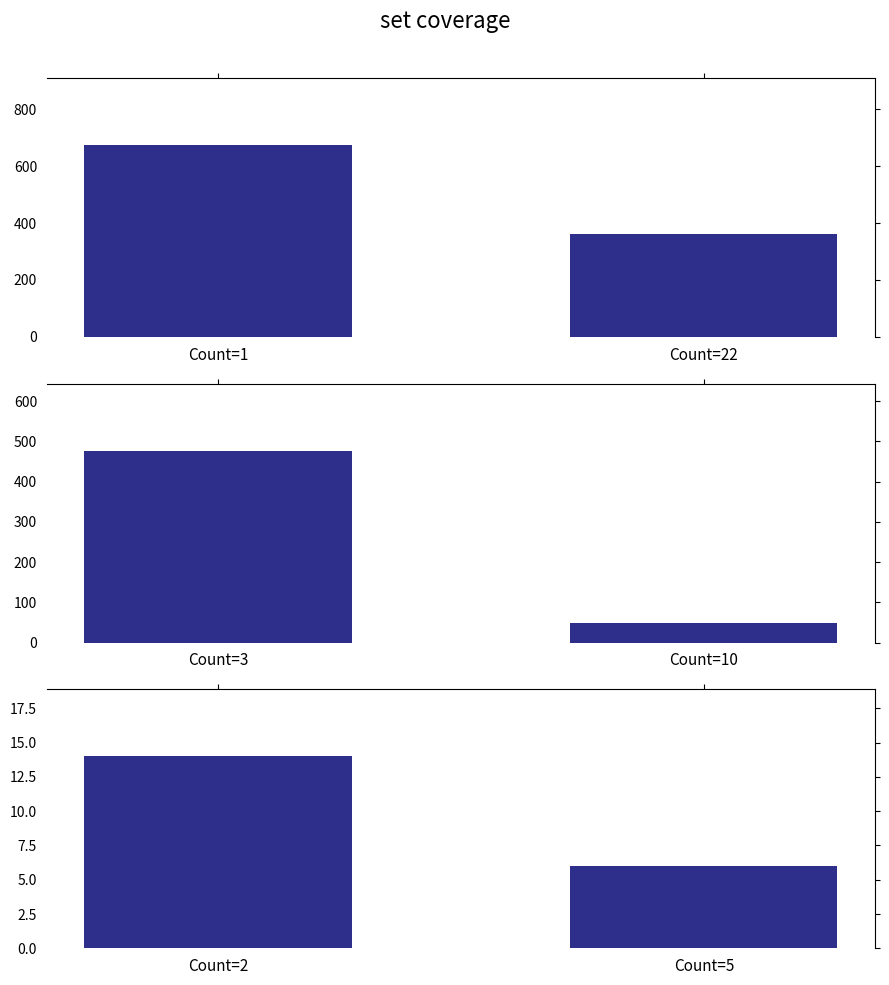

What is the value of the 1st bar from the left?

14